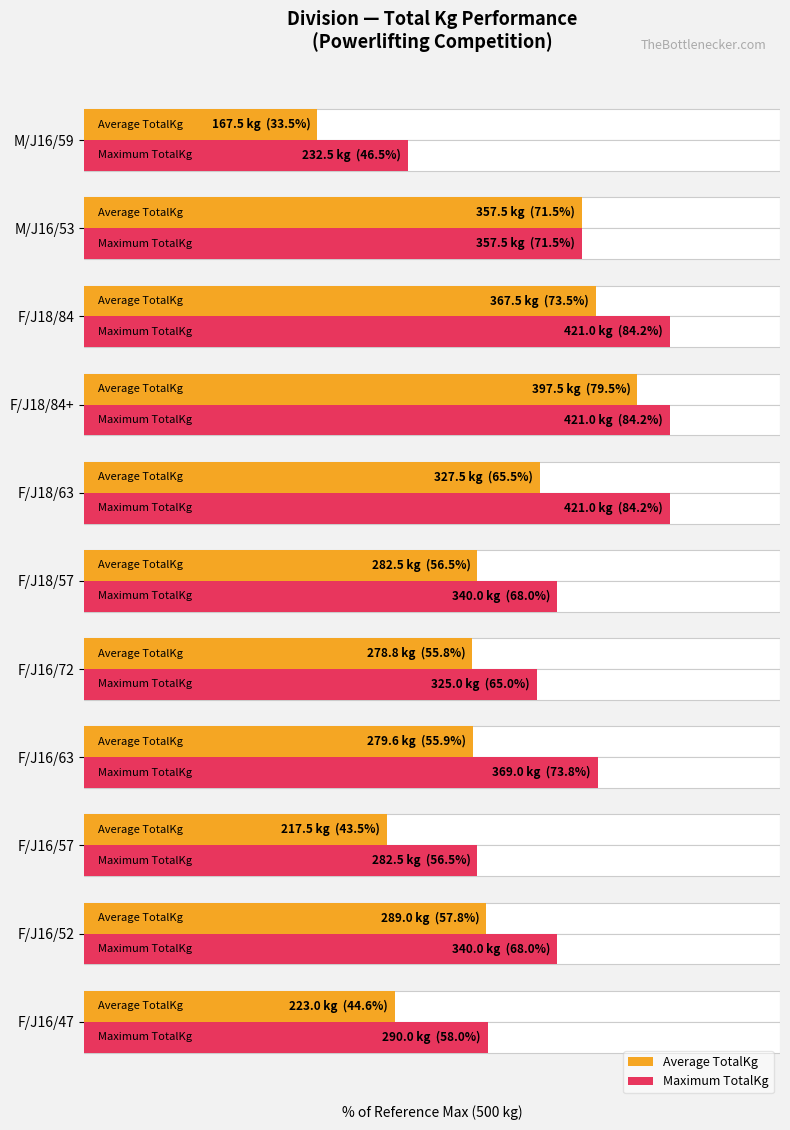

Reading left to right, extract all data points from this chart.

Average TotalKg: 44.6	57.8	43.5	55.9	55.8	56.5	65.5	79.5	73.5	71.5	33.5
Maximum TotalKg: 58.0	68.0	56.5	73.8	65.0	68.0	84.2	84.2	84.2	71.5	46.5